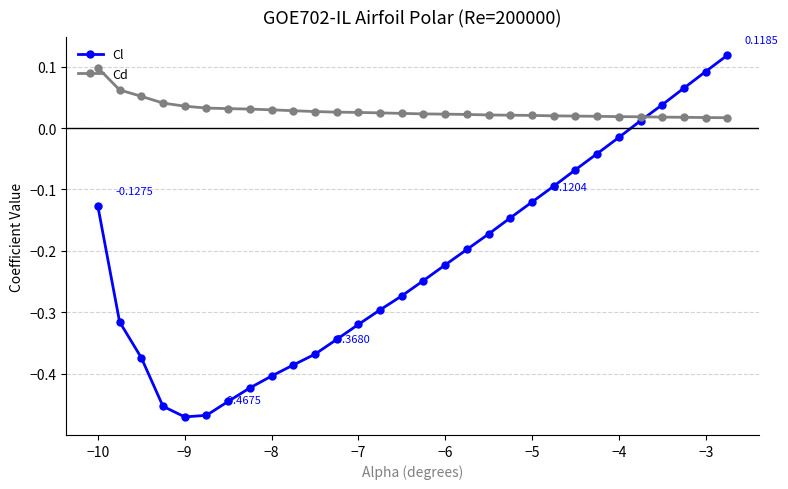

Which series has the largest range (max minus min)?

Cl